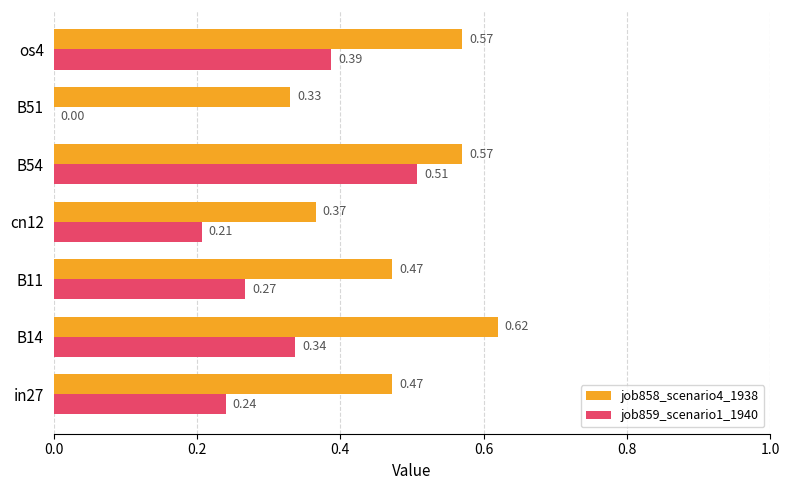

What is the sum of the job858_scenario4_1938 values at B51 and in27?

0.8